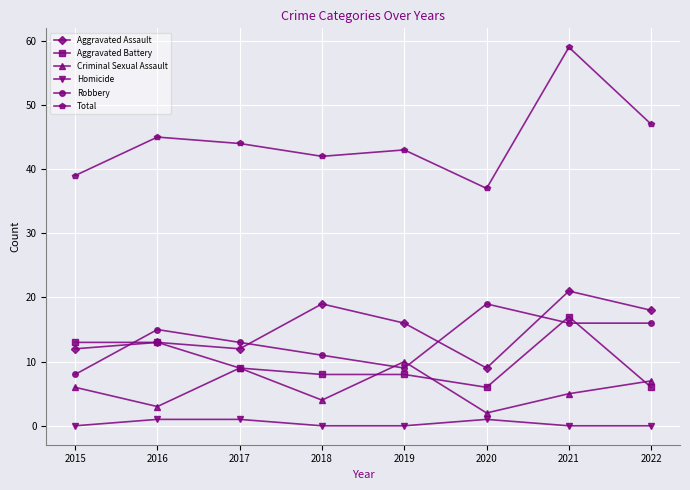

Read the Homicide value at 2017.

1